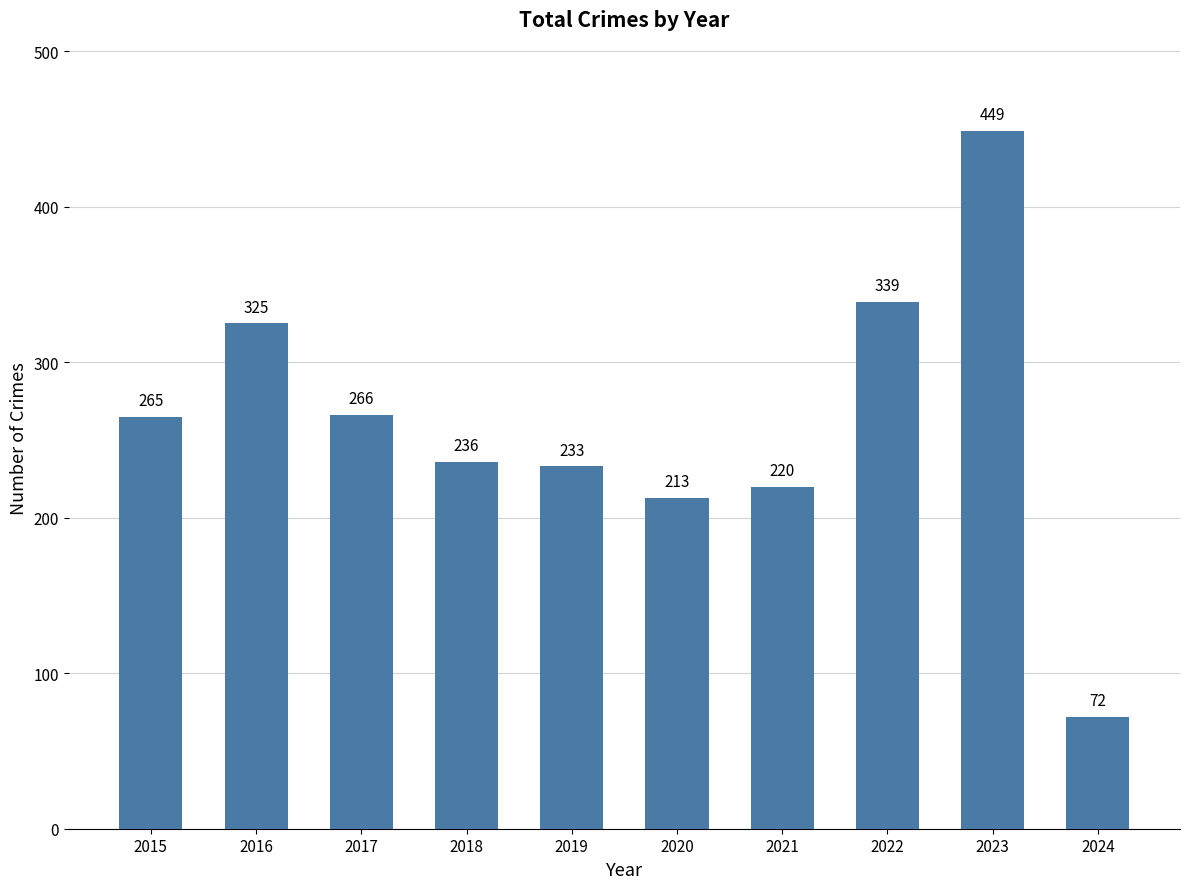

What is the value of the 4th bar from the left?

236